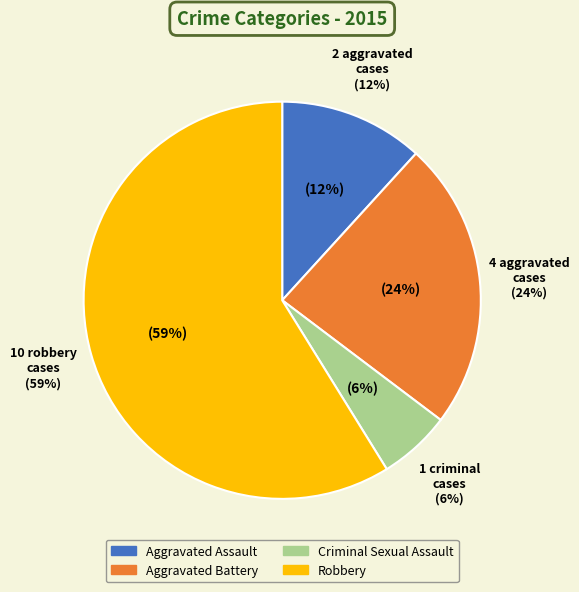

Combined, what portion of the pie is Robbery and Criminal Sexual Assault?

64.7%